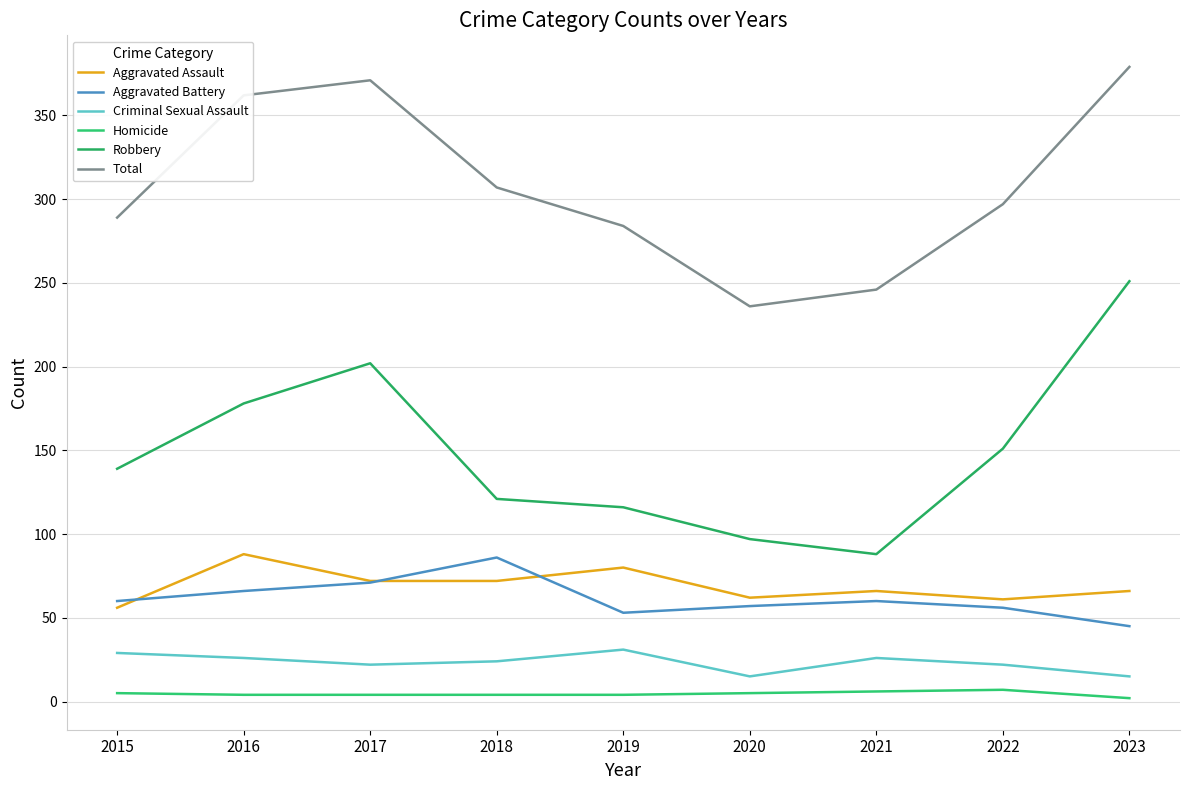

Where is the first local minimum for Criminal Sexual Assault?

2017